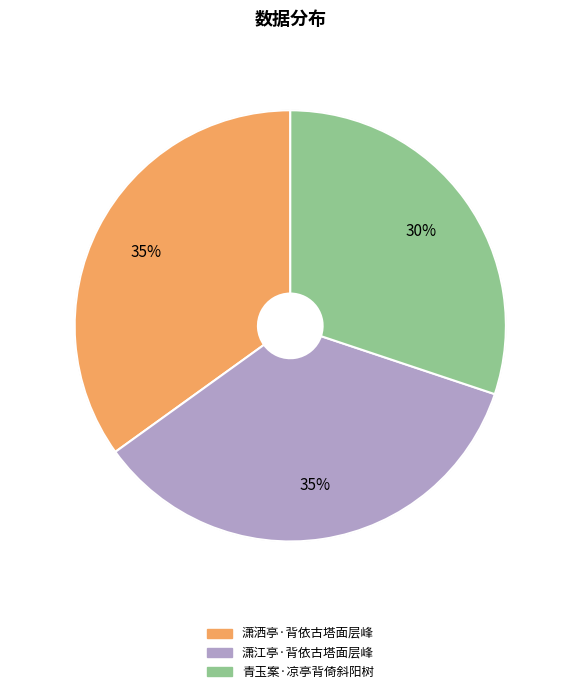

To the nearest percent, what is the difference between the largest and smallest slice percentages?

5%